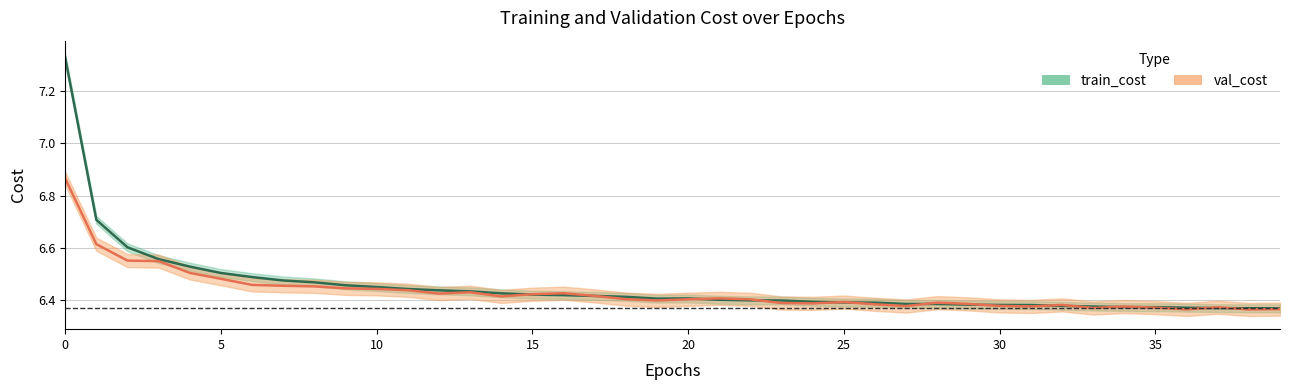

What is the smallest value displayed?

6.4